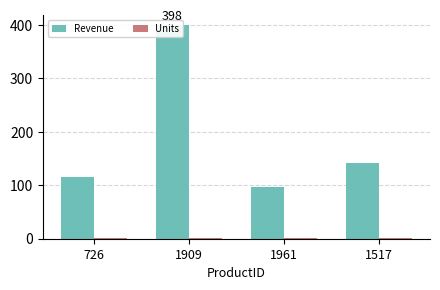

List the series in order of their peak value, lowest first.

Units, Revenue